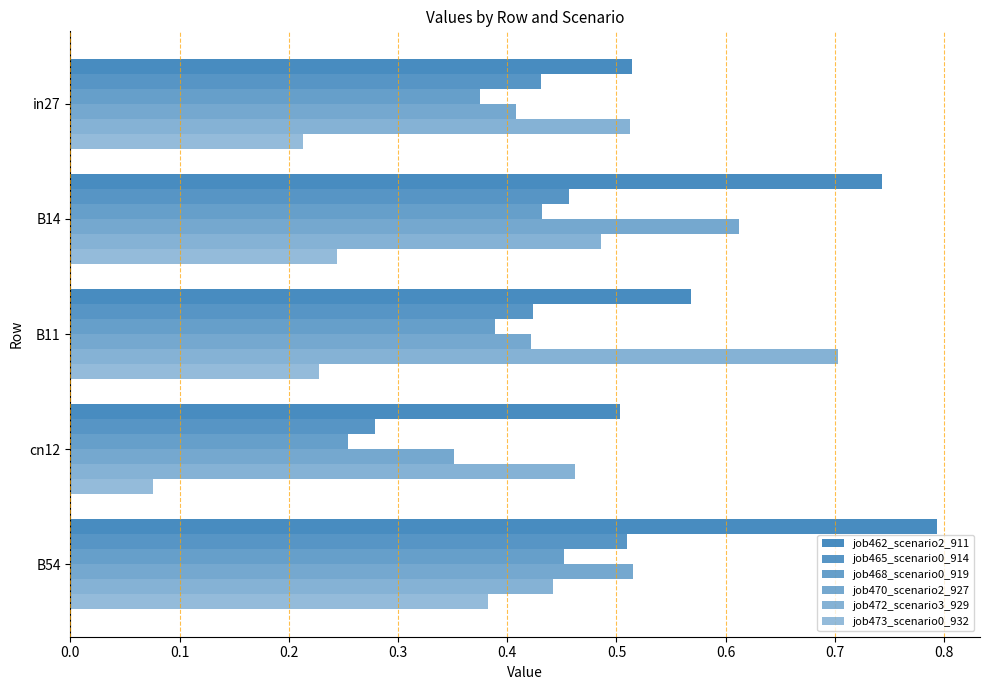

What are all the series names shown in the legend?

job462_scenario2_911, job465_scenario0_914, job468_scenario0_919, job470_scenario2_927, job472_scenario3_929, job473_scenario0_932